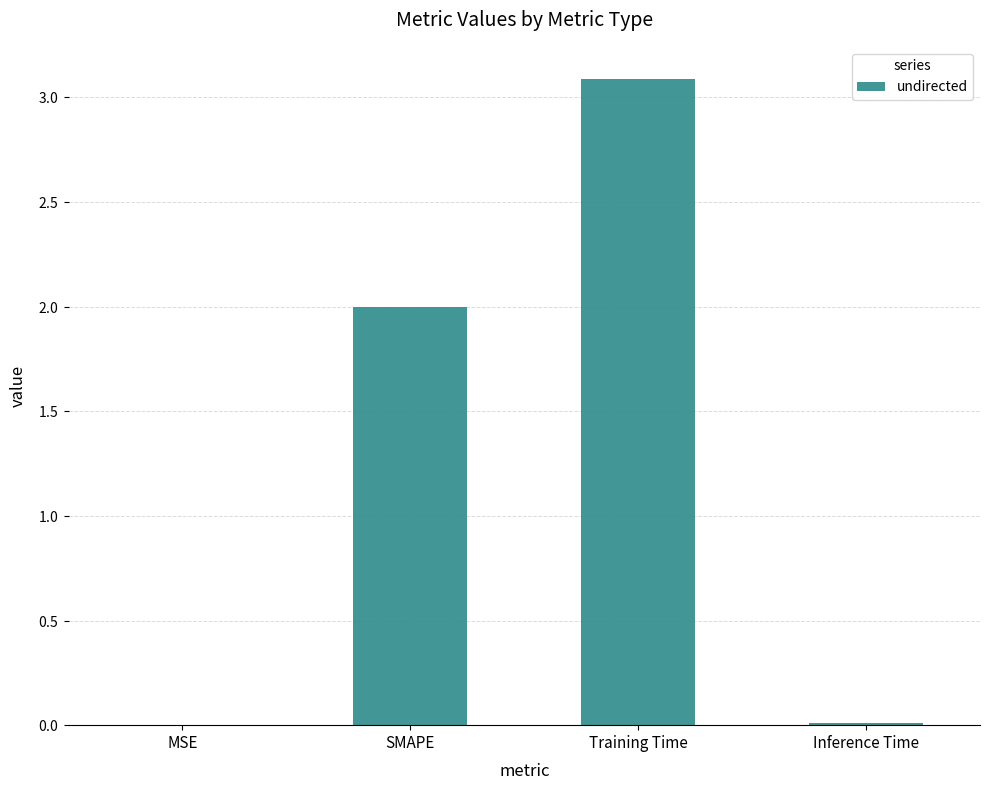

Which category has the highest value across all series?

Training Time